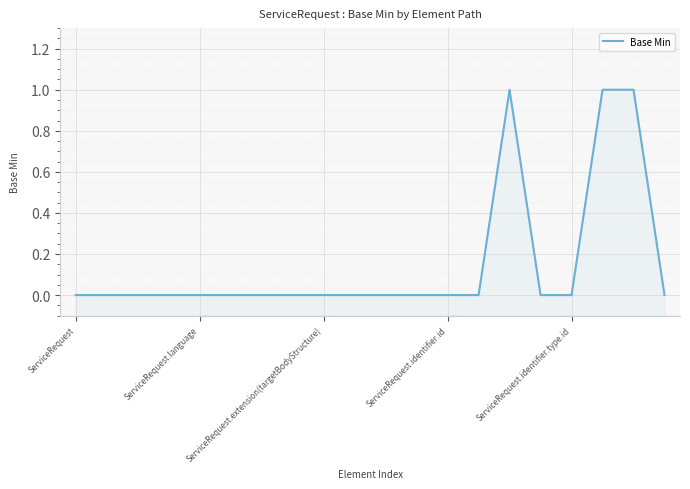

Which has a higher value, ServiceRequest.extension(targetBodyStructure) or 12?

ServiceRequest.extension(targetBodyStructure)